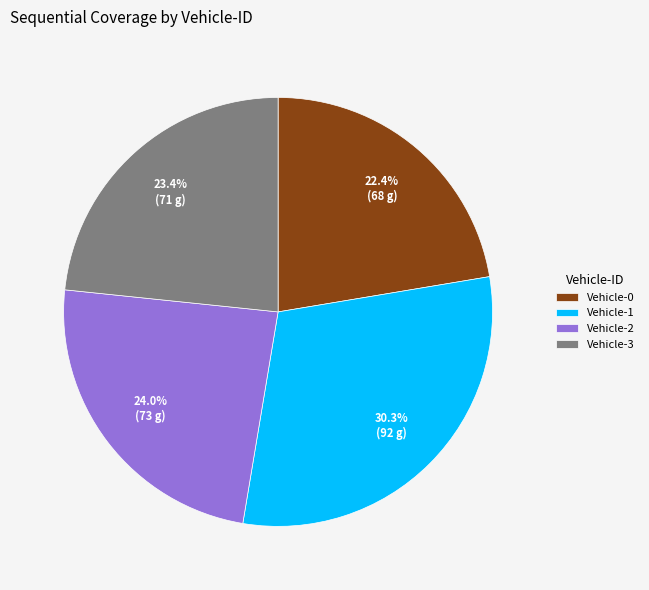

How much of the chart is everything except Vehicle-2?

76.0%